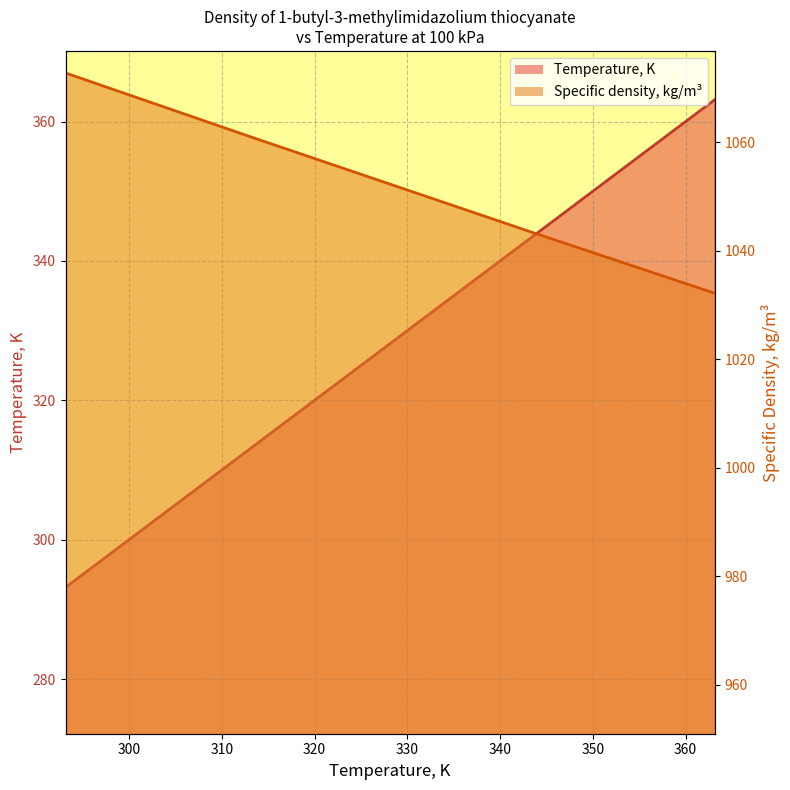

How many series are shown in this chart?

2